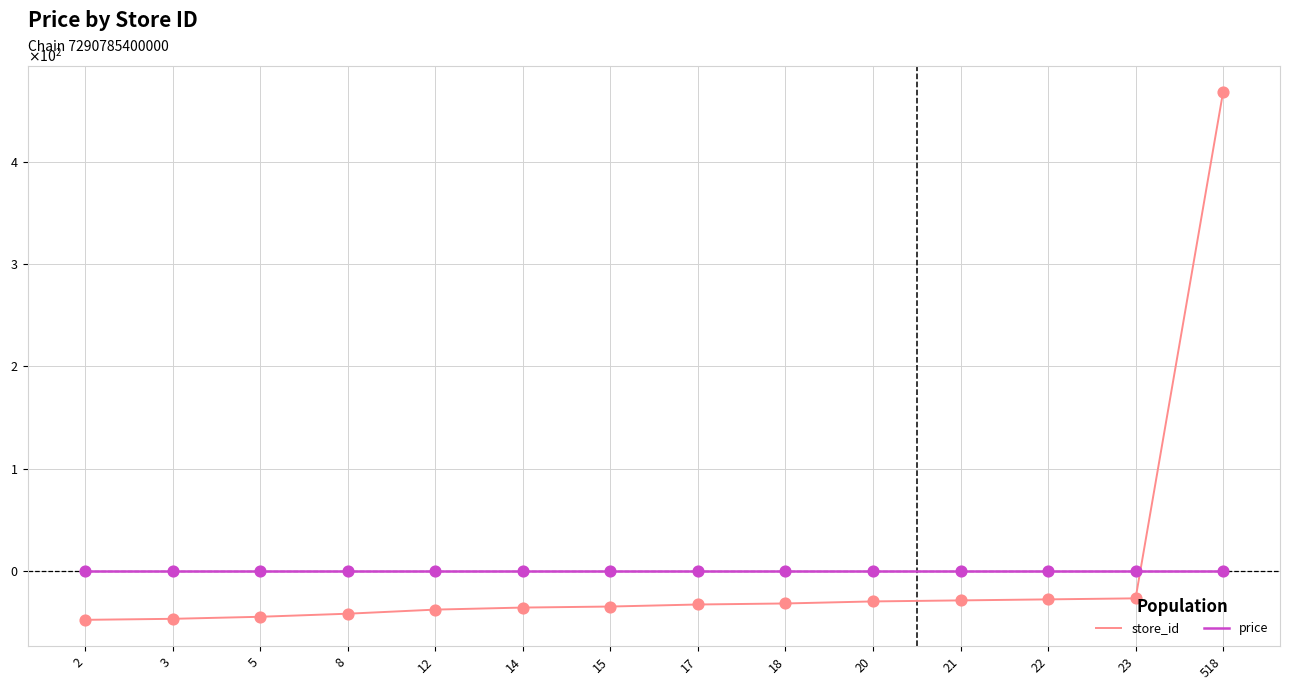

What is the total value across all series at 14?

-35.9